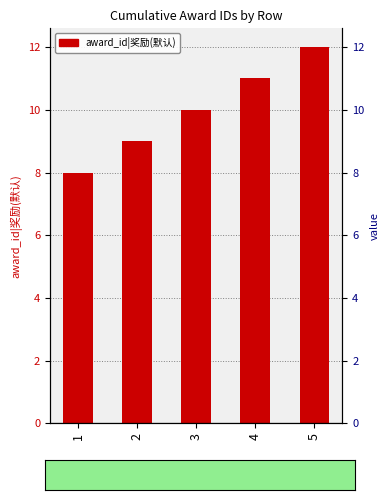

What is the change in value from 2 to 4?

+2